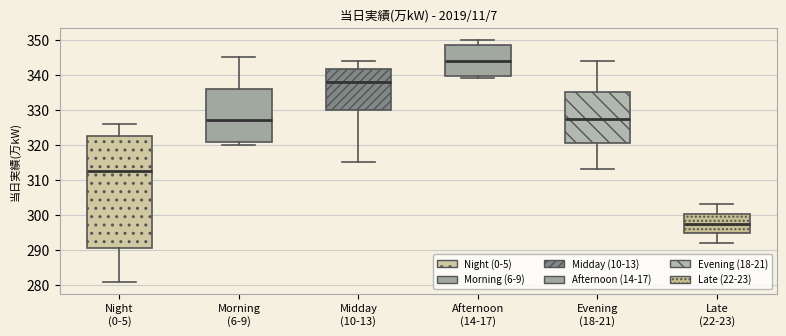

Reading left to right, read every box against the y-axis: the position of its median line, the range the box covers, and the ends of its whiskers. The values are not printed on the chart, so give them approximately, as read against the axis.

Night (0-5): median 313, box 291 to 323, whiskers 281 to 326
Morning (6-9): median 327, box 321 to 336, whiskers 320 to 345
Midday (10-13): median 338, box 330 to 342, whiskers 315 to 344
Afternoon (14-17): median 344, box 340 to 349, whiskers 339 to 350
Evening (18-21): median 328, box 321 to 335, whiskers 313 to 344
Late (22-23): median 298, box 295 to 300, whiskers 292 to 303